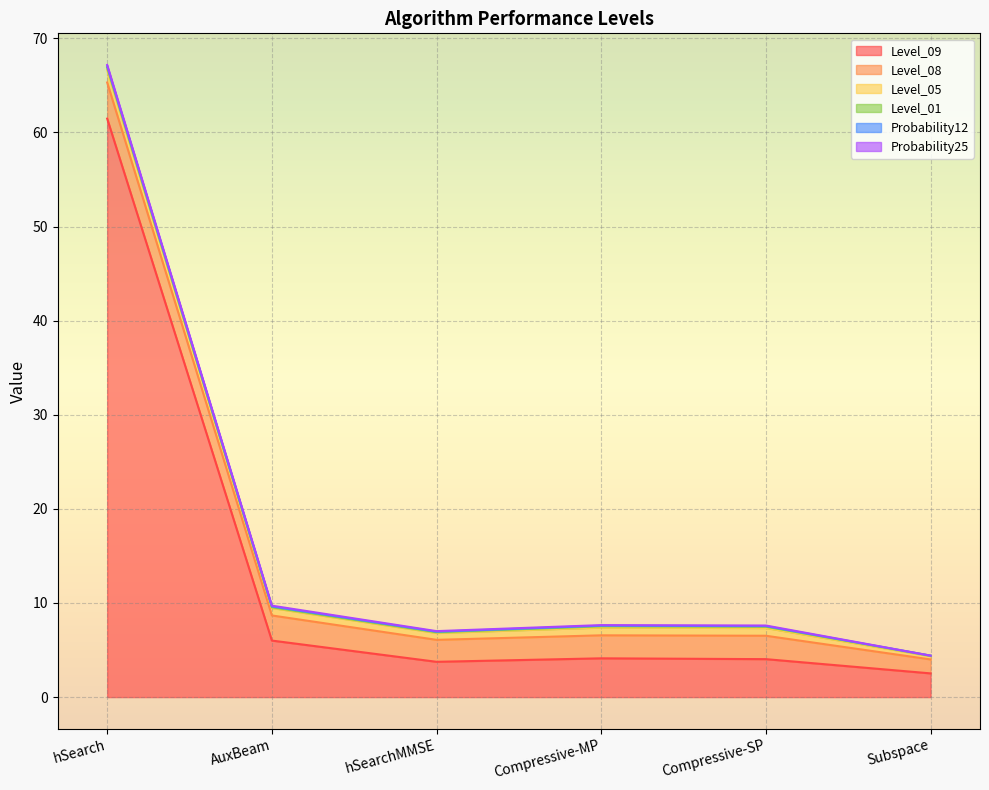

True or false: Probability25 and Level_05 cross at least once.

False